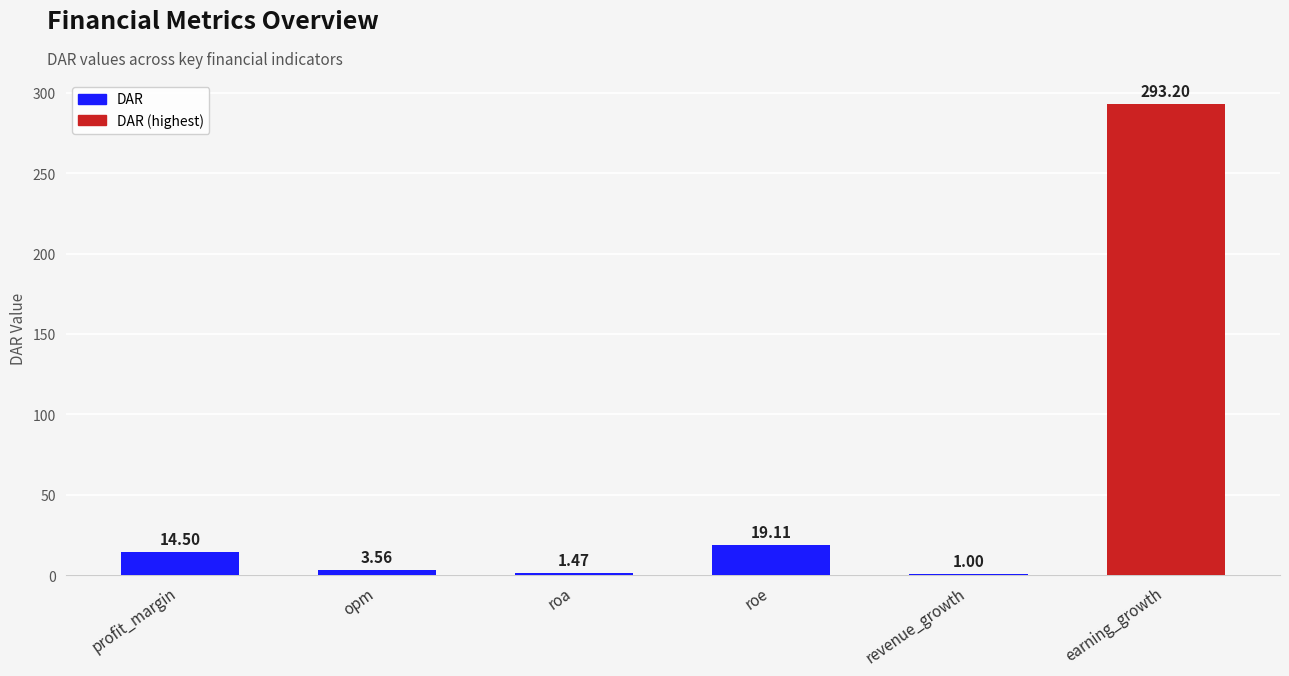

What is the minimum value shown in the chart?

1.0